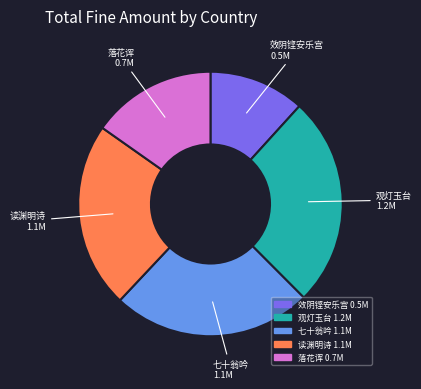

Does any single category account for the majority?

No